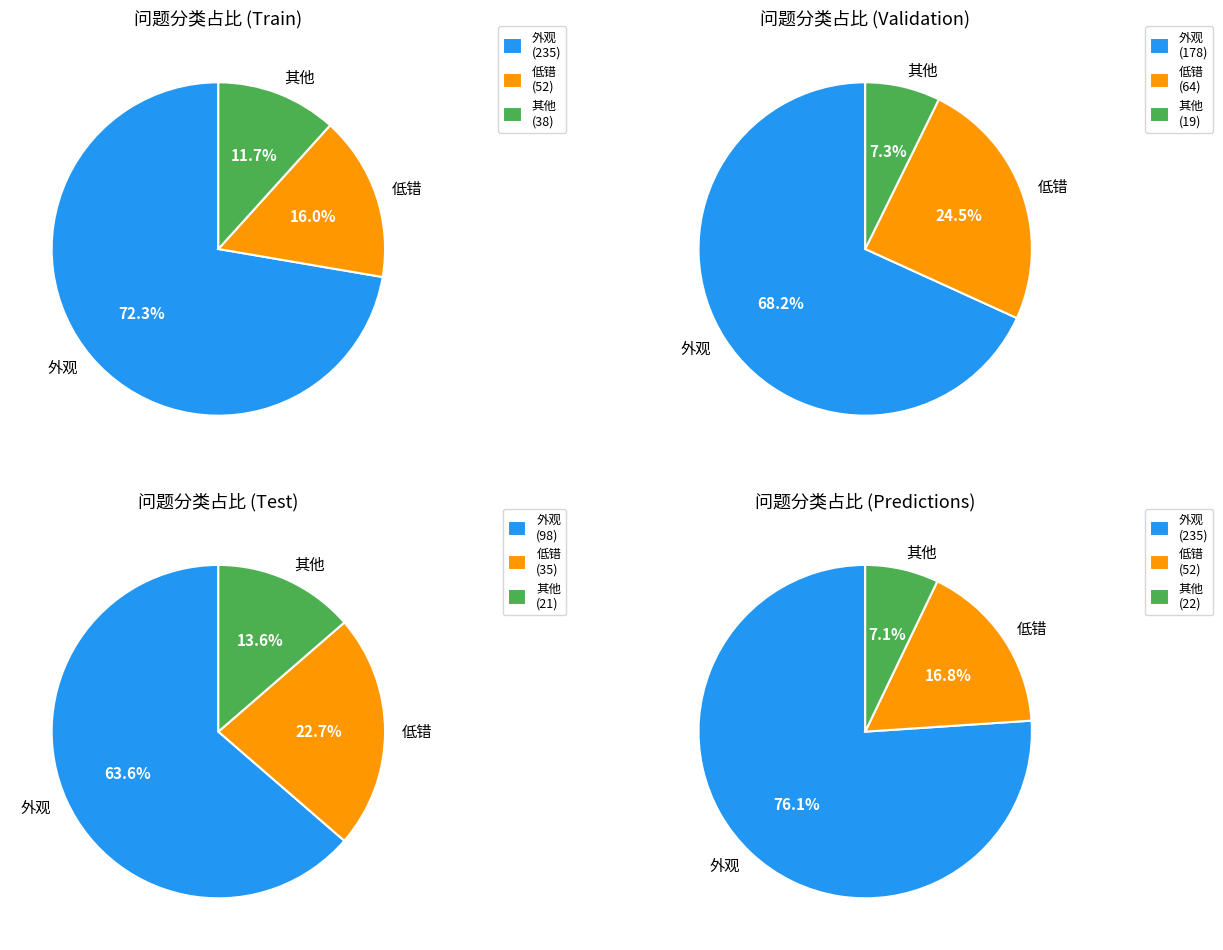

Which slice is the largest?

外观